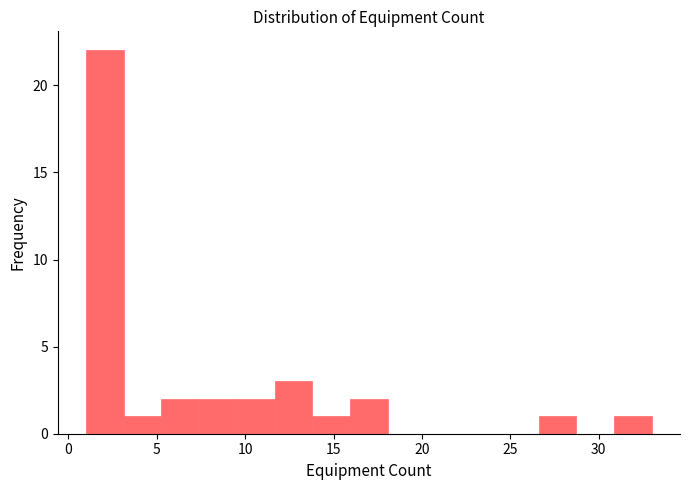

Reading left to right, list every bar in this chart as the range it spans on the x-axis followed by its height. Neither the bar edges nor the heights are printed on the chart, so give them approximately, as read against the axes.

1.0 to 3.0: 22
3.0 to 5.5: 1
5.5 to 7.5: 2
7.5 to 9.5: 2
9.5 to 11.5: 2
11.5 to 14.0: 3
14.0 to 16.0: 1
16.0 to 18.0: 2
18.0 to 20.0: 0
20.0 to 22.5: 0
22.5 to 24.5: 0
24.5 to 26.5: 0
26.5 to 28.5: 1
28.5 to 31.0: 0
31.0 to 33.0: 1